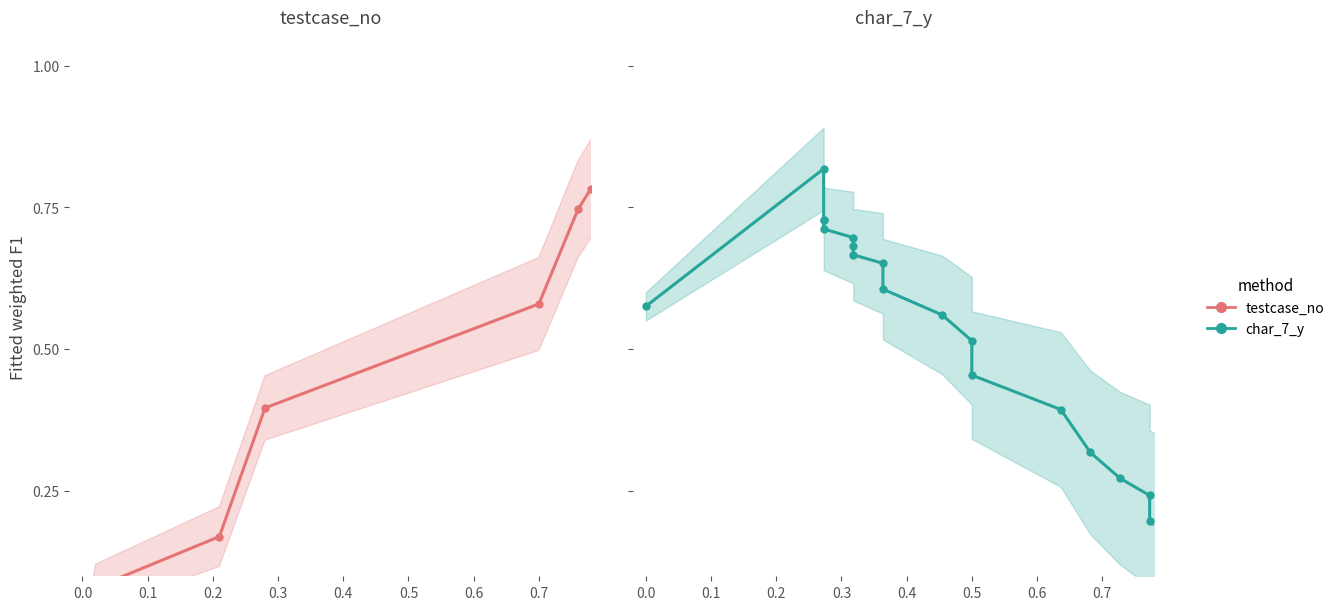

Which has a higher value, −0.1 or 0.4?

0.4